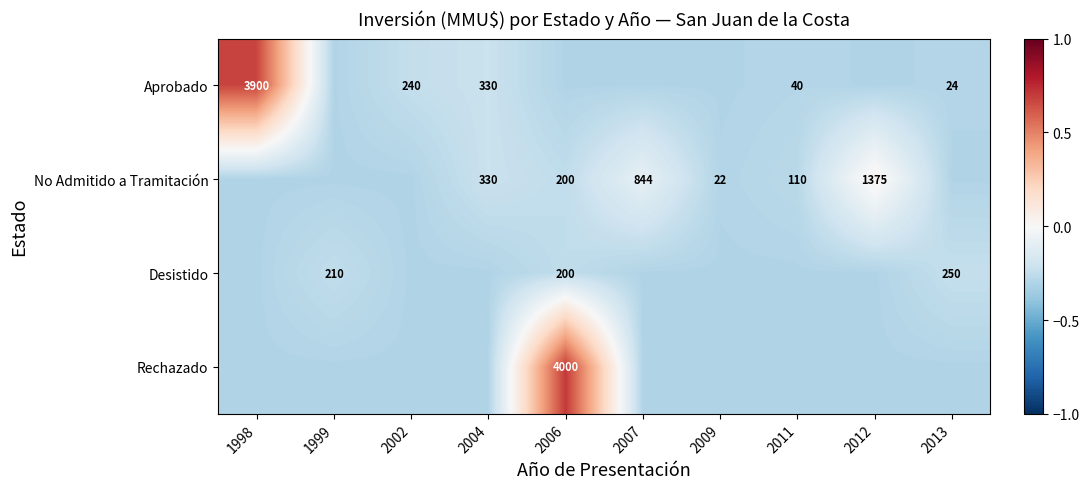

True or false: Aprobado has a value of 240.0 at 2002.

True